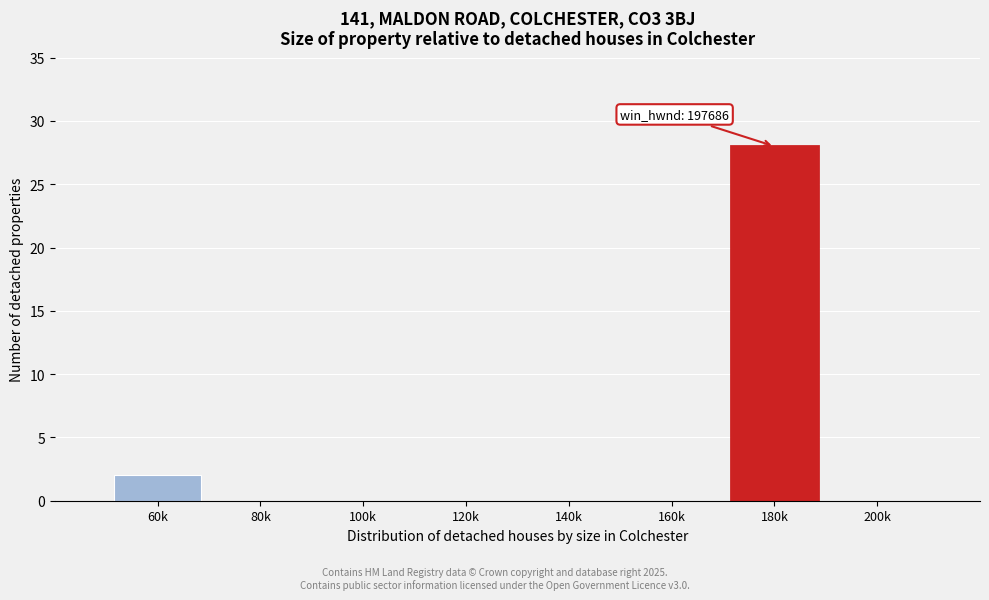

Reading right to left, list all the values displayed in this chart.

200k=0	180k=28	160k=0	140k=0	120k=0	100k=0	80k=0	60k=2